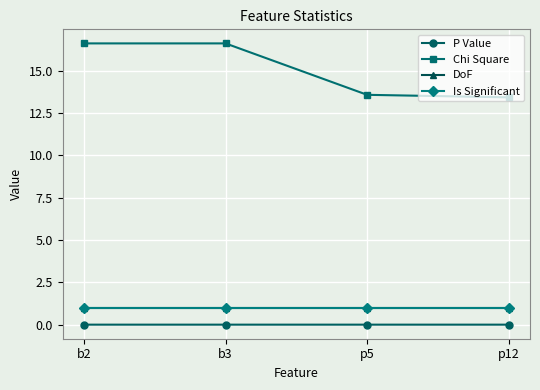

How many Chi Square values are between 13 and 16?

2